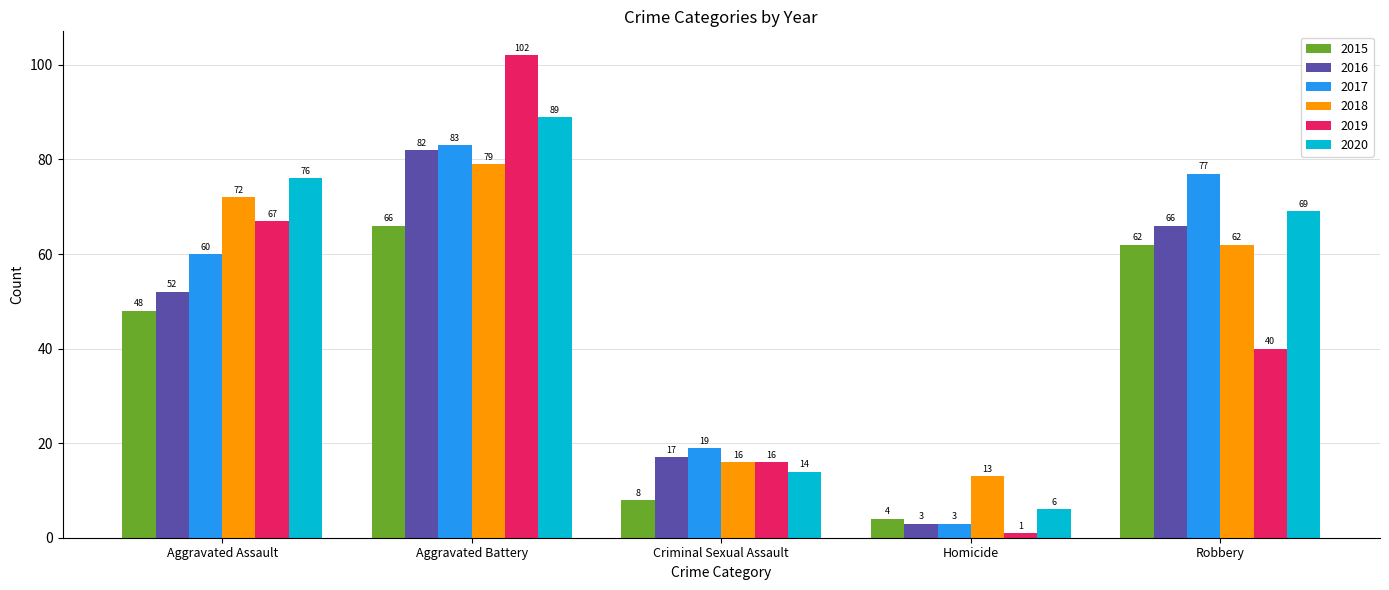

What is the label of the 1st bar from the left?

Aggravated Assault